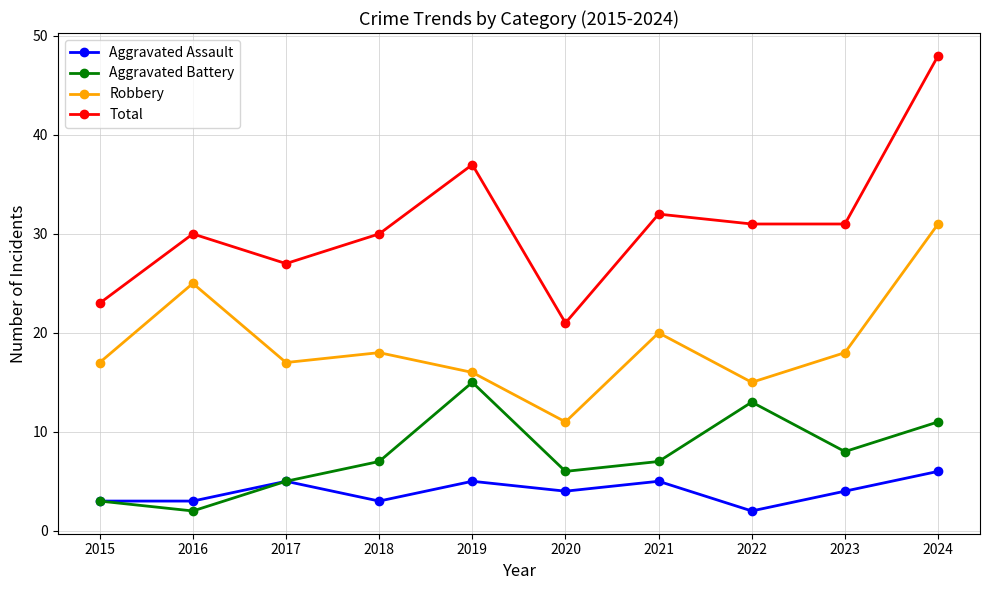

Which series has the largest range (max minus min)?

Total